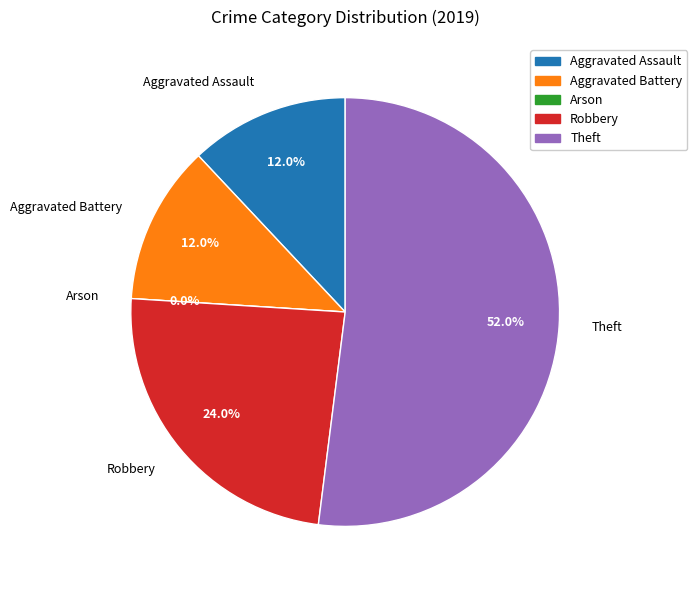

How many slices are in this pie chart?

5